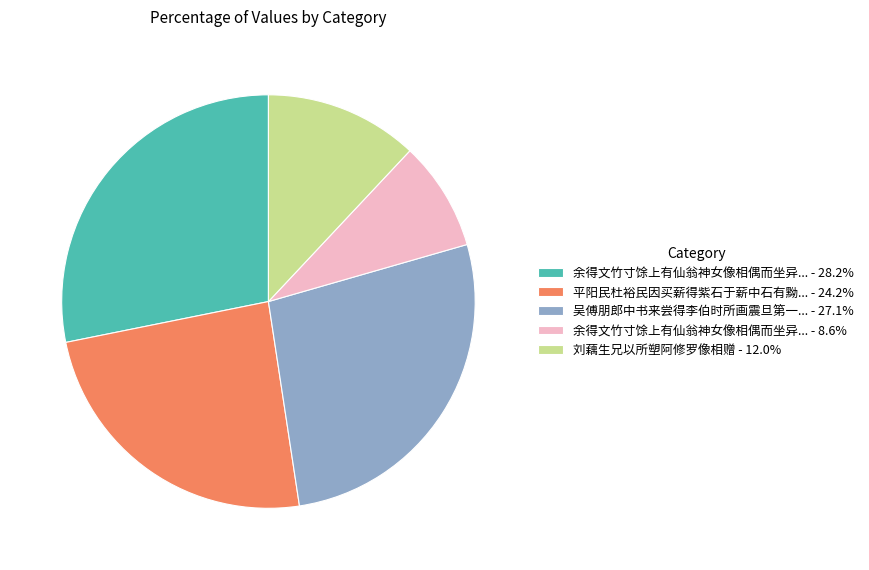

How many segments does this pie chart have?

5